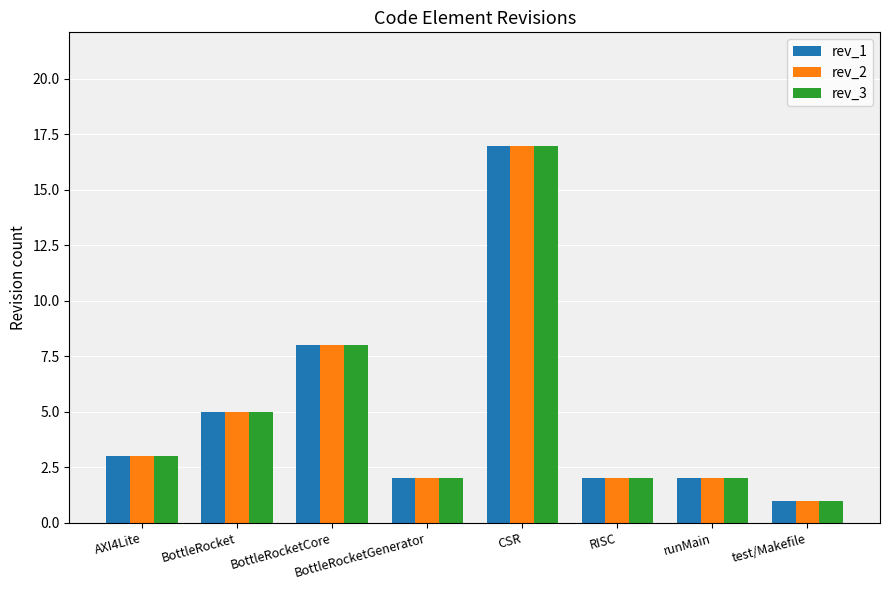

What is the total value across all series at BottleRocketCore?

24